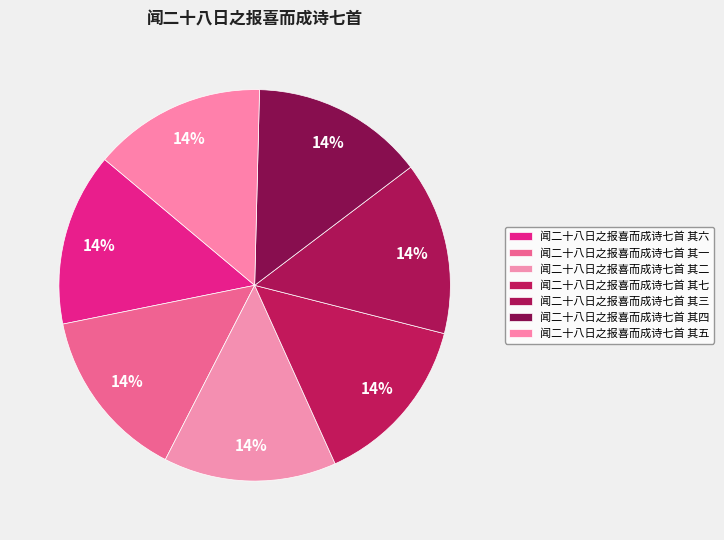

To the nearest percent, what is the average slice percentage?

14%